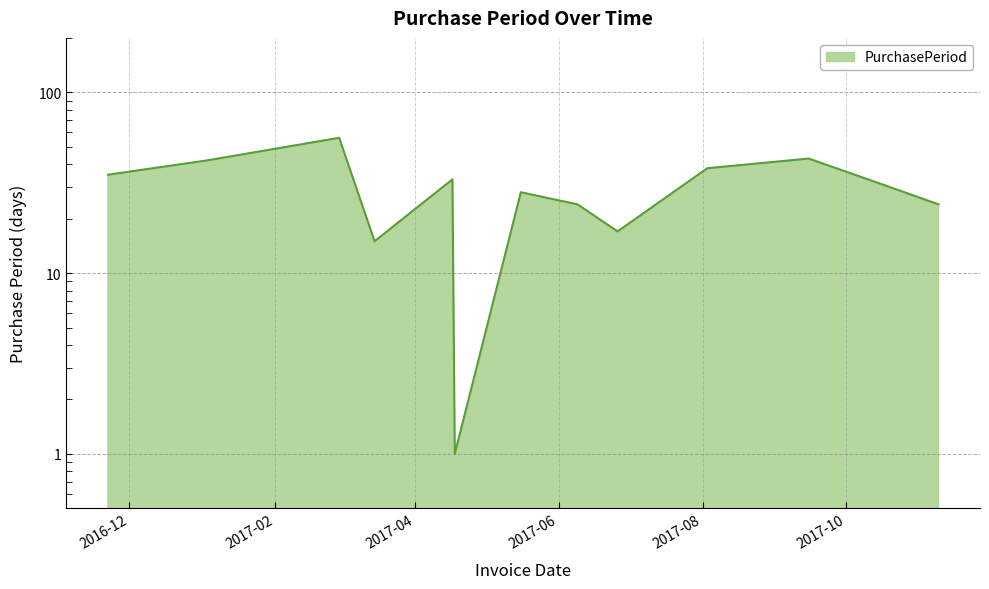

What is the difference between the maximum and minimum values?

55